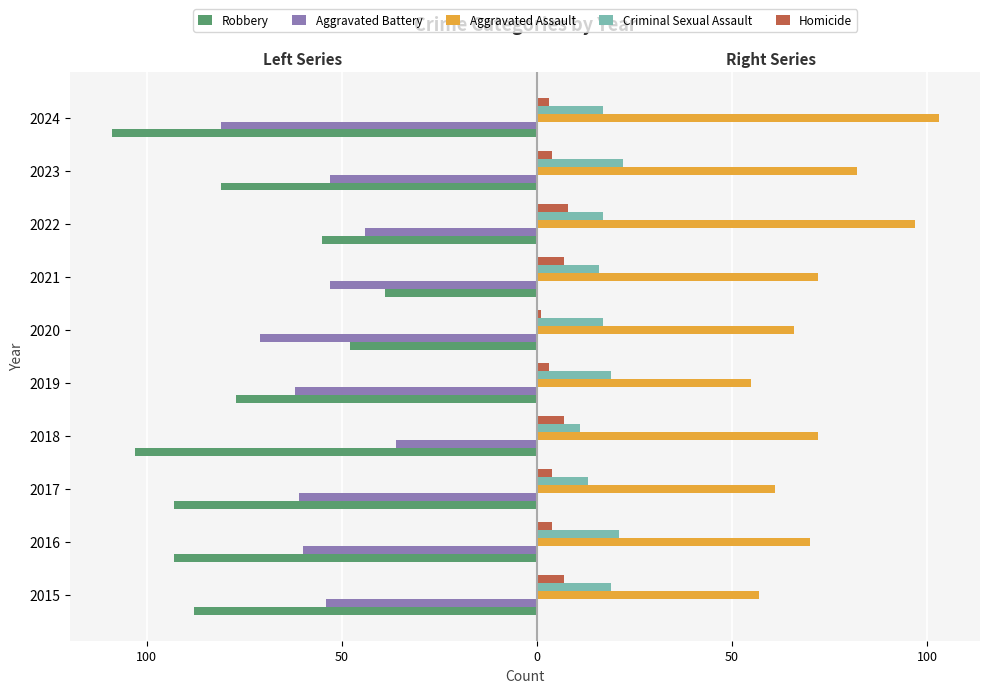

What is the smallest value displayed?

-109